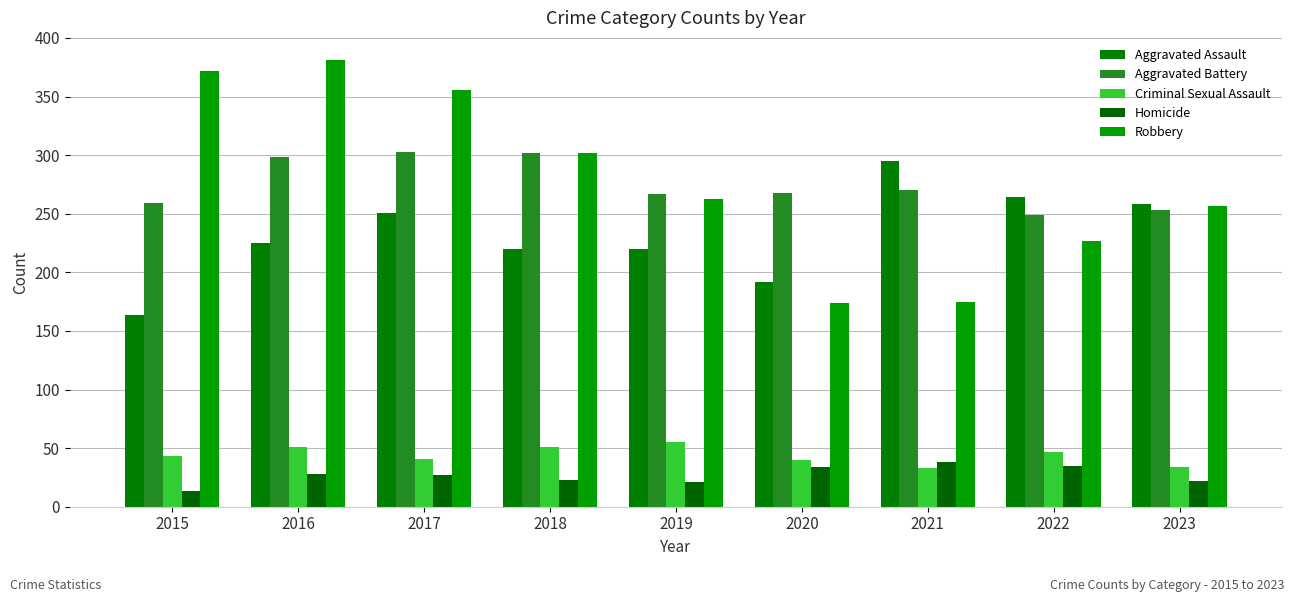

Reading left to right, transcribe all the data shown in this chart.

Aggravated Assault: 2015=164	2016=225	2017=251	2018=220	2019=220	2020=192	2021=295	2022=264	2023=258
Aggravated Battery: 2015=259	2016=298	2017=303	2018=302	2019=267	2020=268	2021=270	2022=249	2023=253
Criminal Sexual Assault: 2015=43	2016=51	2017=41	2018=51	2019=55	2020=40	2021=33	2022=47	2023=34
Homicide: 2015=13	2016=28	2017=27	2018=23	2019=21	2020=34	2021=38	2022=35	2023=22
Robbery: 2015=372	2016=381	2017=356	2018=302	2019=263	2020=174	2021=175	2022=227	2023=257